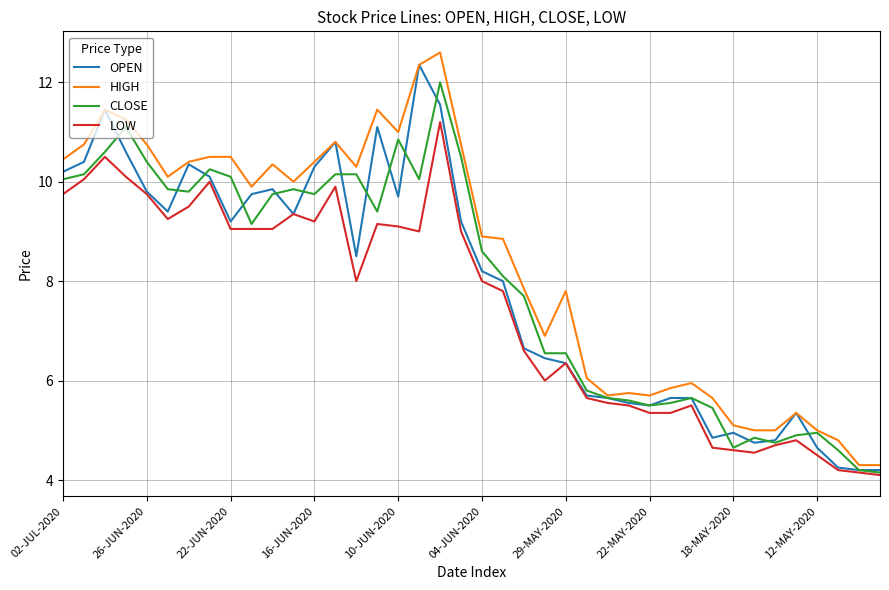

What are all the series names shown in the legend?

OPEN, HIGH, CLOSE, LOW